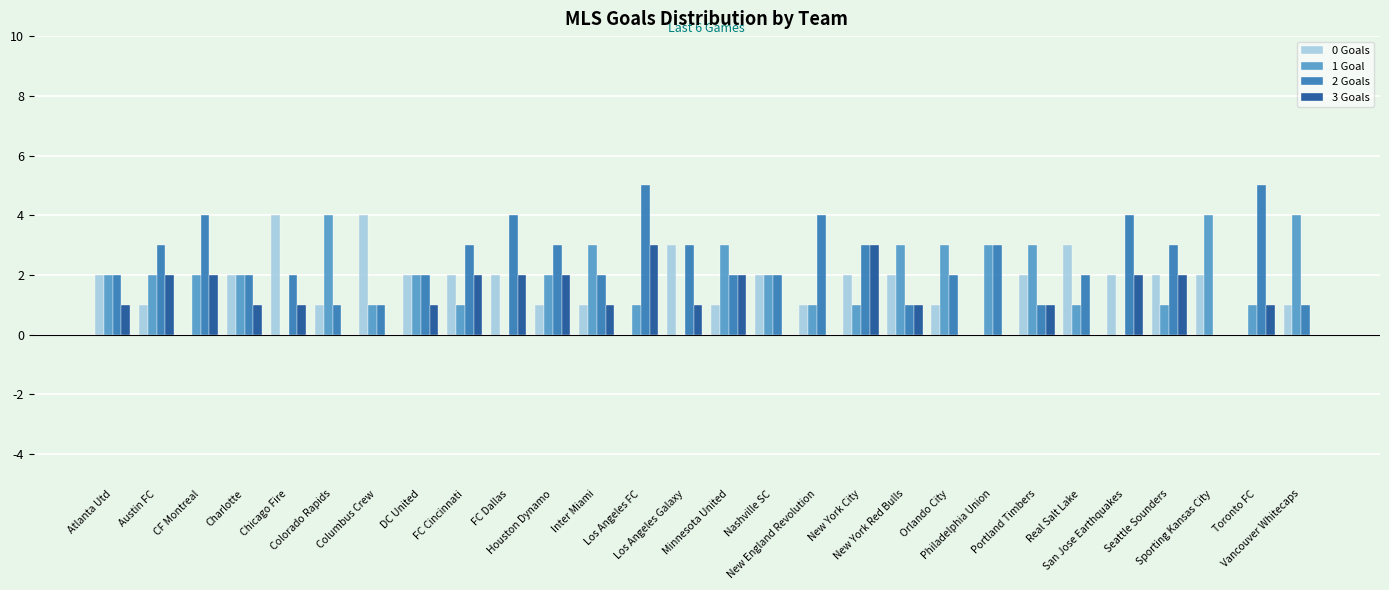

Is the value of 1 Goal at Colorado Rapids greater than the value of 2 Goals at Sporting Kansas City?

Yes